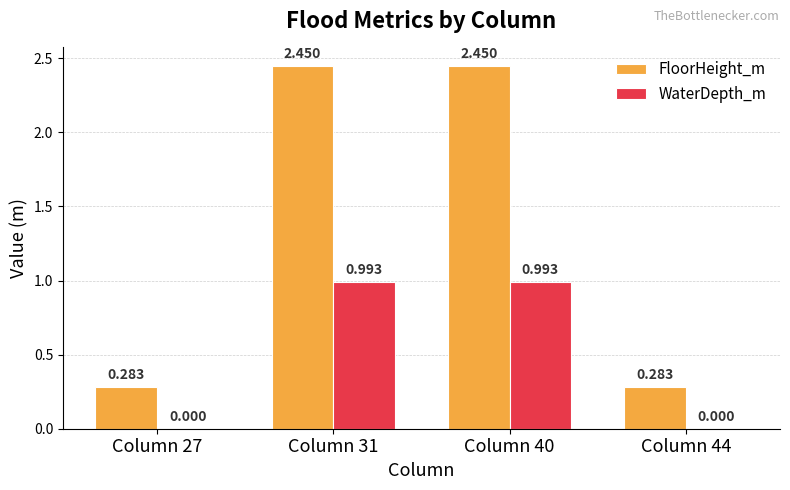

Which series has the largest total across all categories?

FloorHeight_m